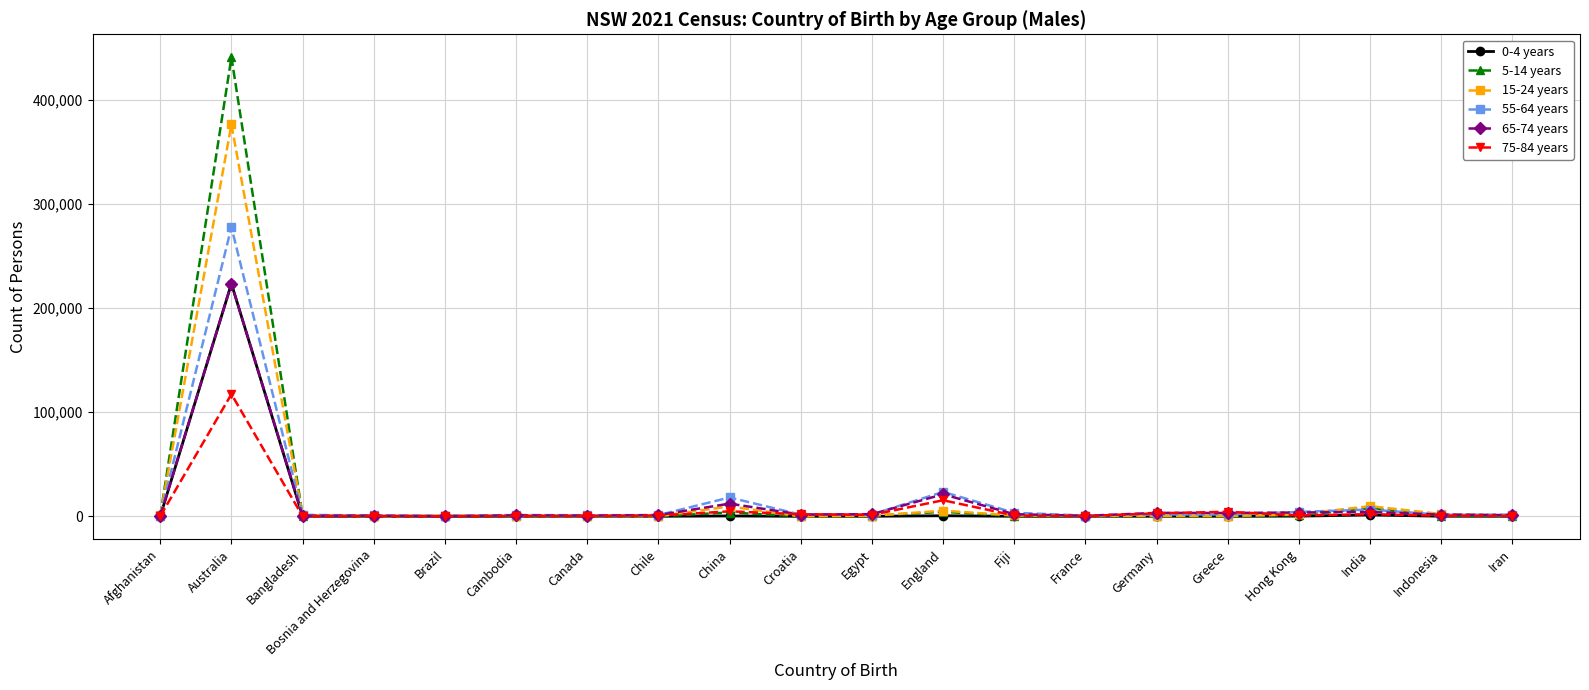

What is the total value across all series at China?

48606